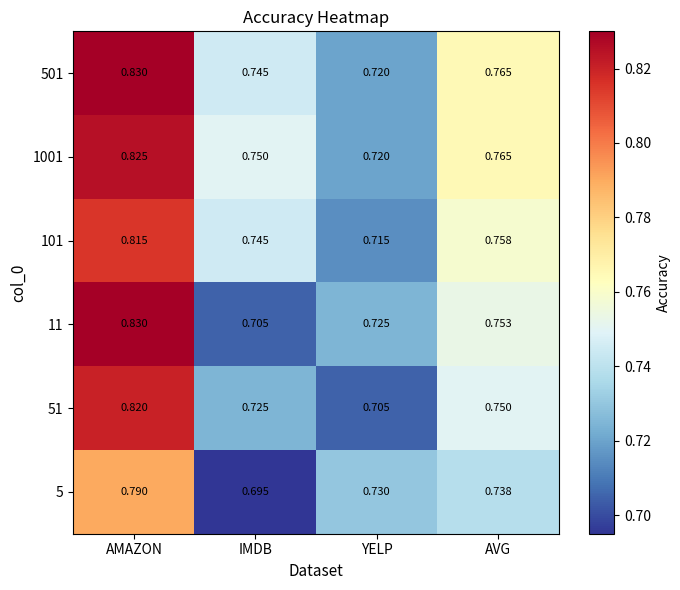

At which category is the sum across all series the highest?

AMAZON